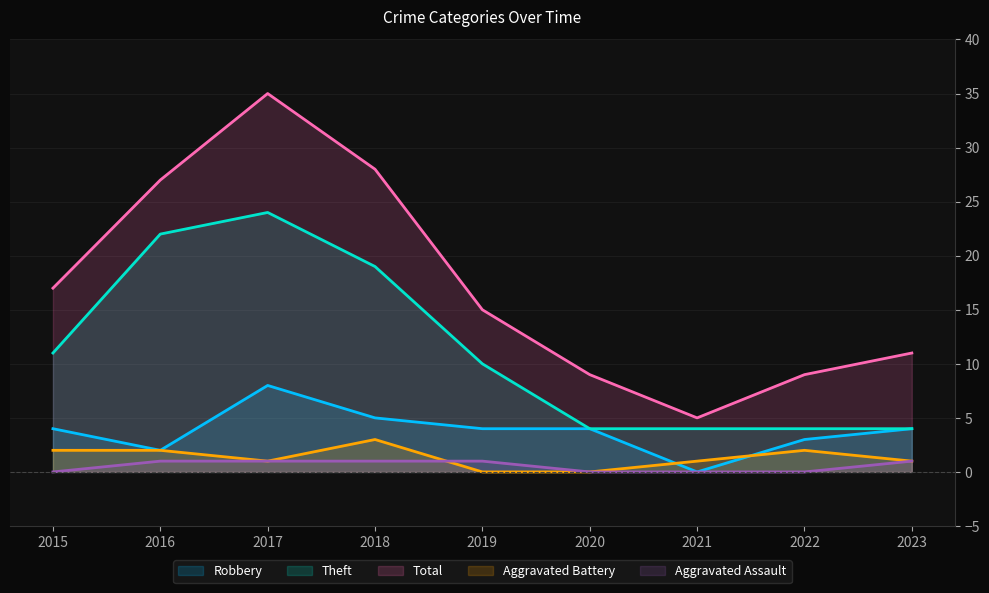

What is the highest value of the Aggravated Battery series?

3